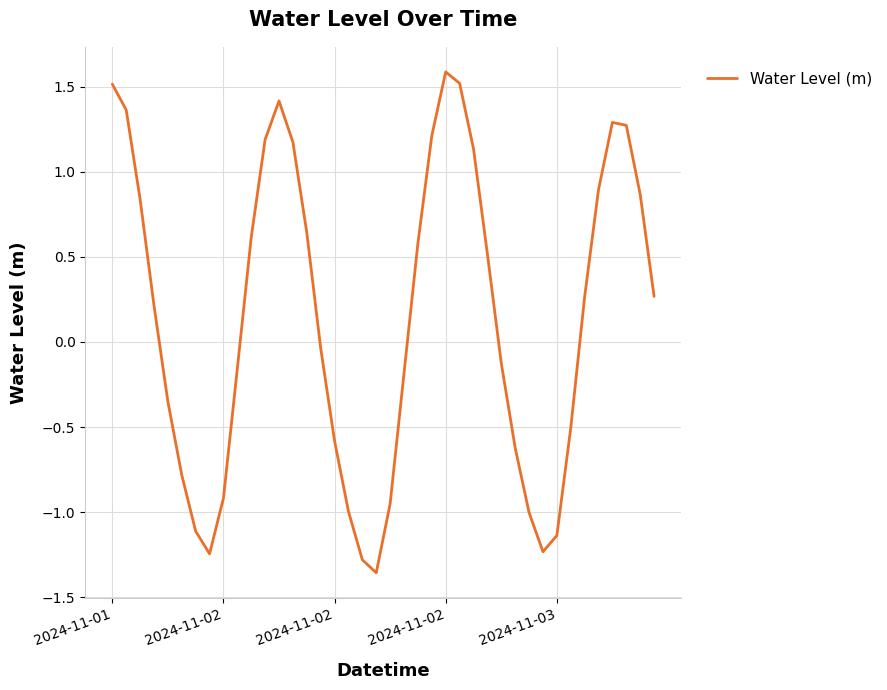

What is the maximum value shown in the chart?

1.6